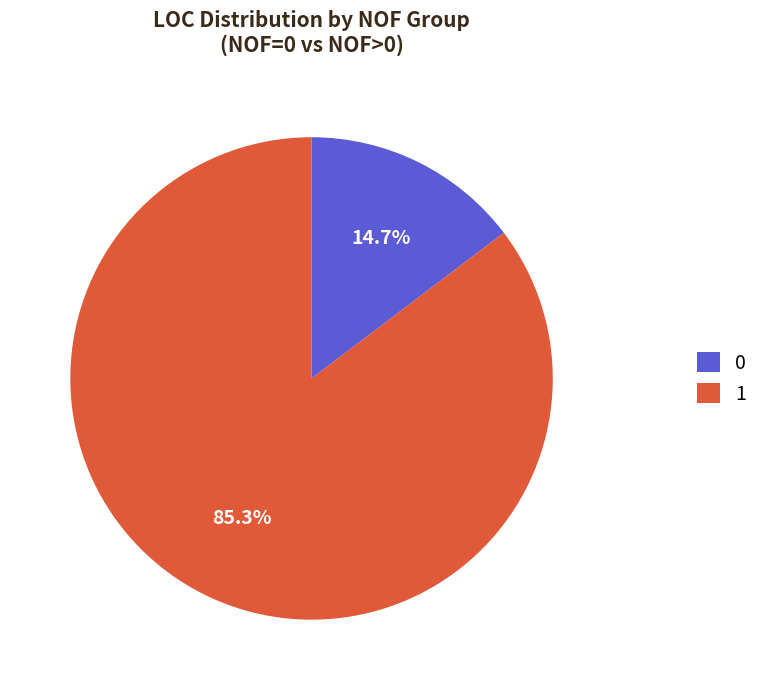

Is there any slice that represents more than half of the pie?

Yes